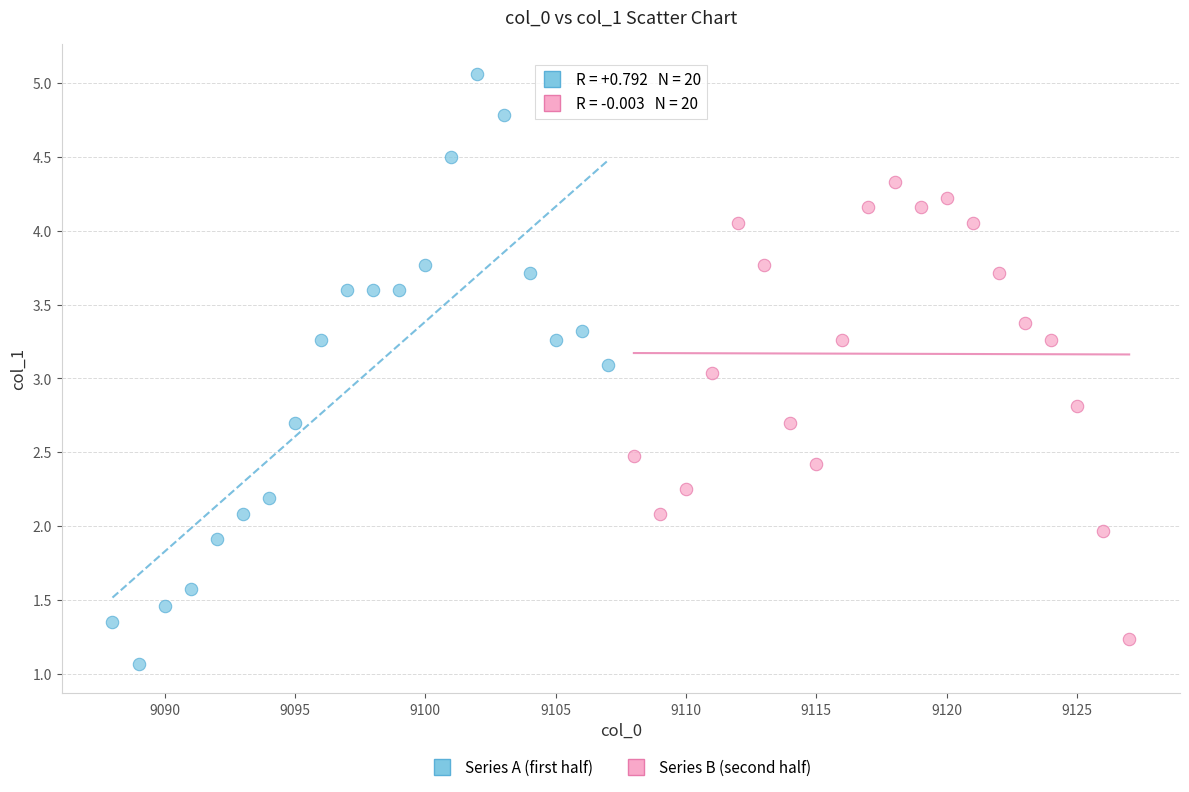

Which series reaches the maximum Y coordinate?

Series A (first half)